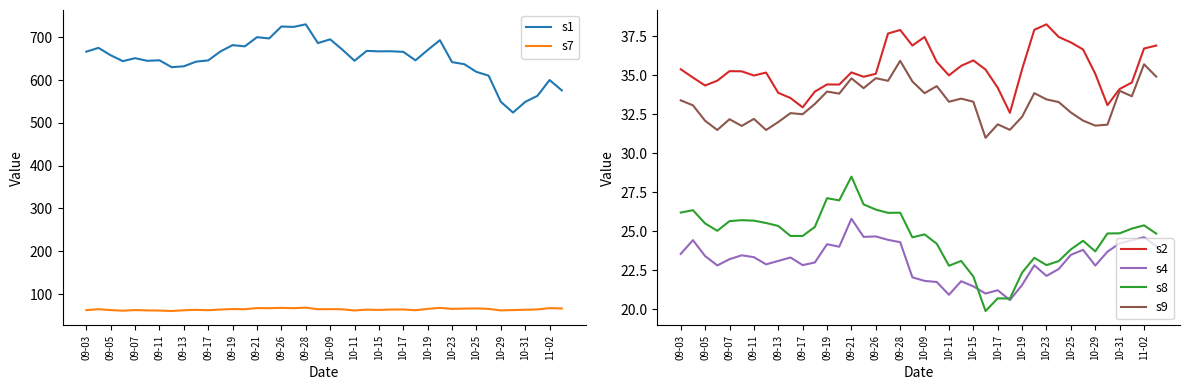

Where does the s9 series first go above 33?

09-03